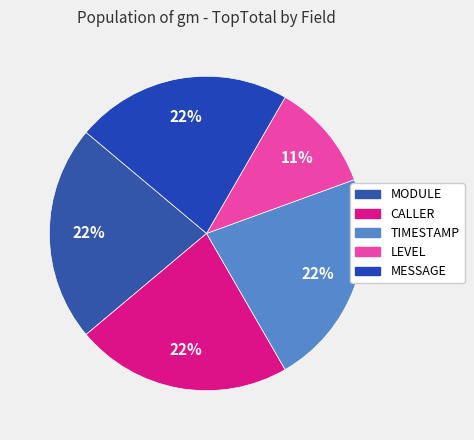

To the nearest percent, what is the difference between the largest and smallest slice percentages?

11%